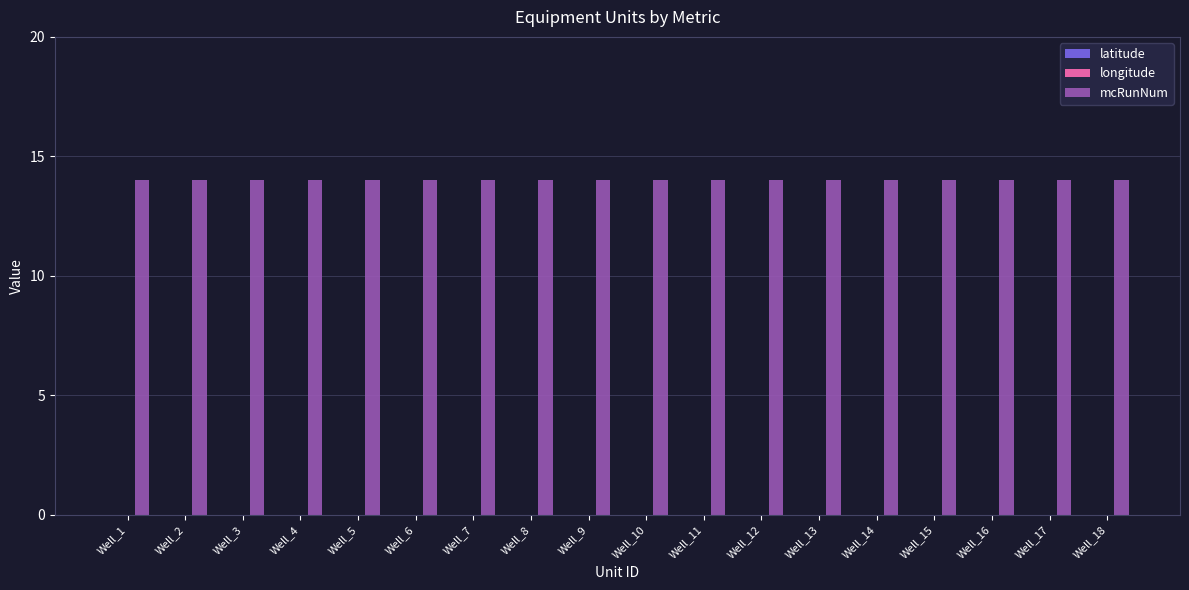

Count the number of data series in this chart.

3